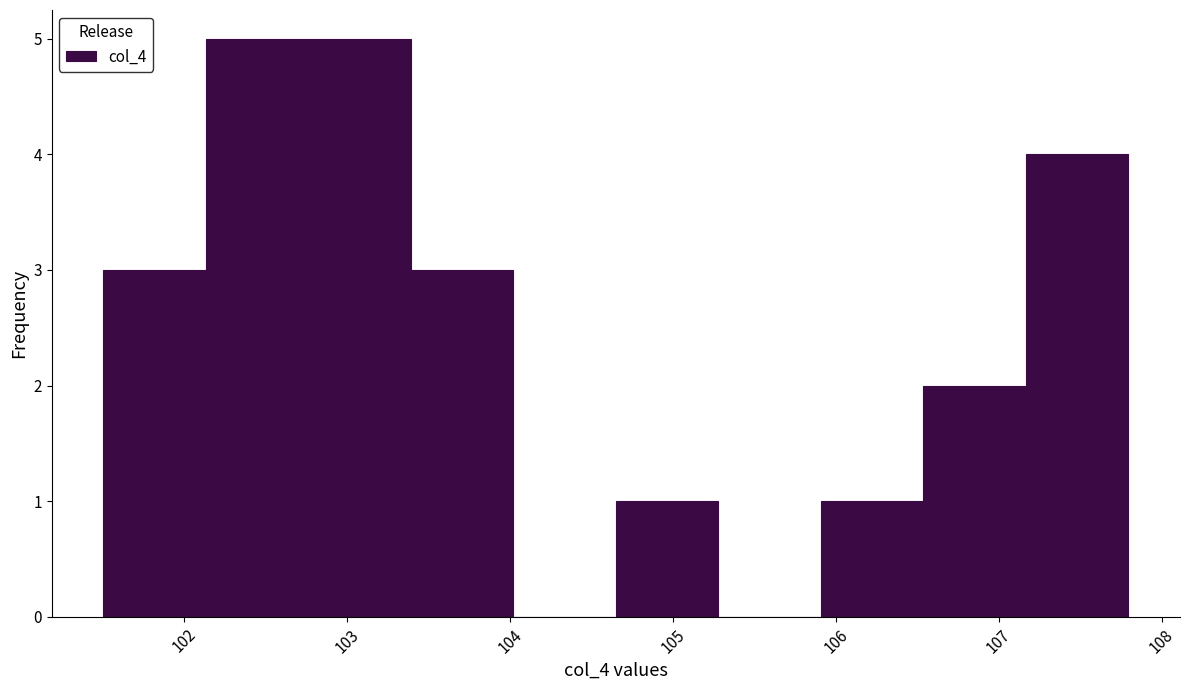

Reading left to right, list every bar in this chart as the range it spans on the x-axis followed by its height. Neither the bar edges nor the heights are printed on the chart, so give them approximately, as read against the axes.

101.5 to 102.1: 3
102.1 to 102.8: 5
102.8 to 103.4: 5
103.4 to 104.0: 3
104.0 to 104.6: 0
104.6 to 105.3: 1
105.3 to 105.9: 0
105.9 to 106.5: 1
106.5 to 107.2: 2
107.2 to 107.8: 4